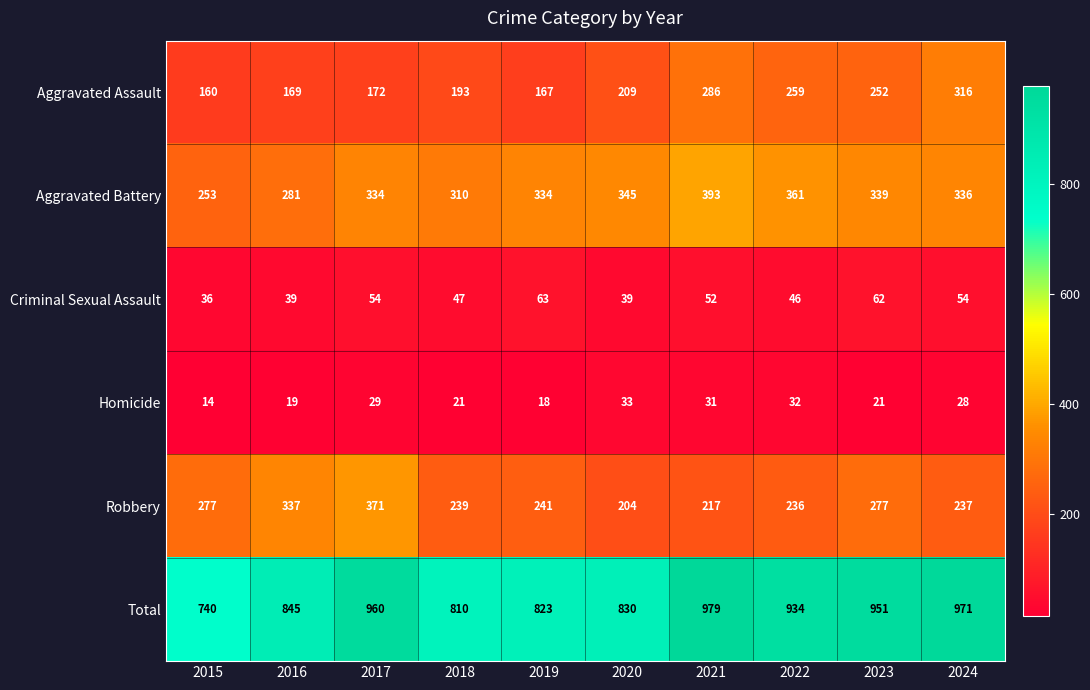

Between 2020 and 2023, which series saw the biggest shift?

Total